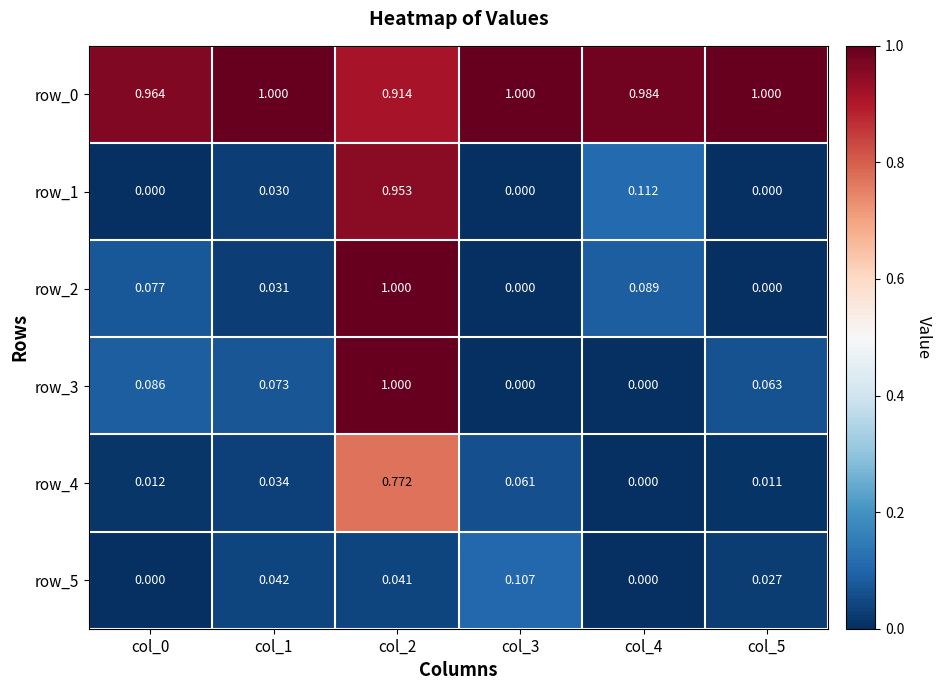

Is the value of row_0 at col_3 greater than the value of row_5 at col_0?

Yes